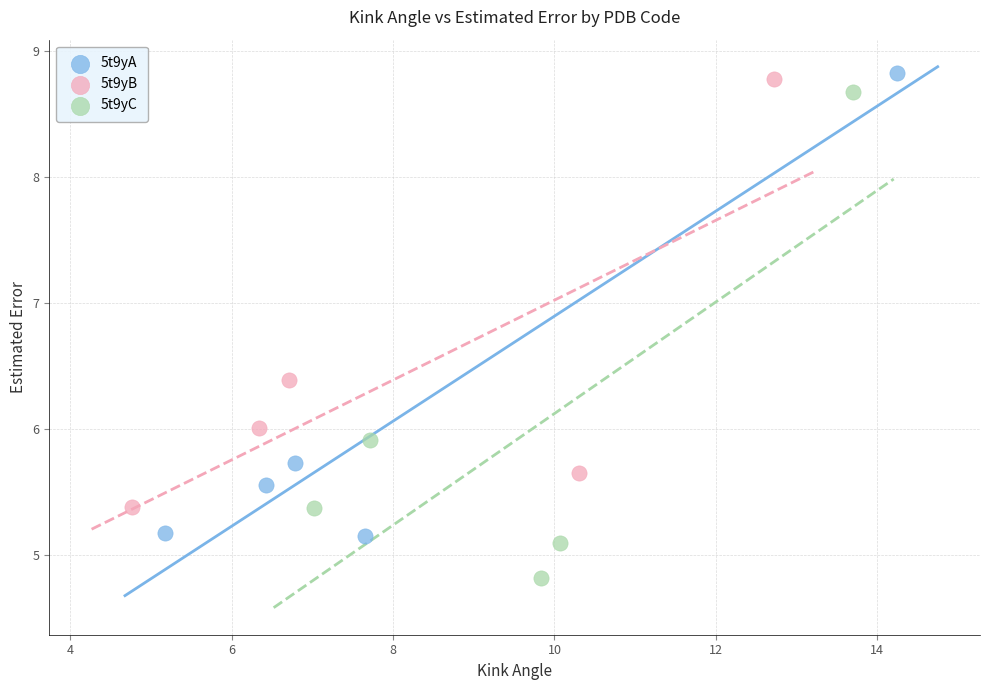

Which series contains the lowest Y value?

5t9yC